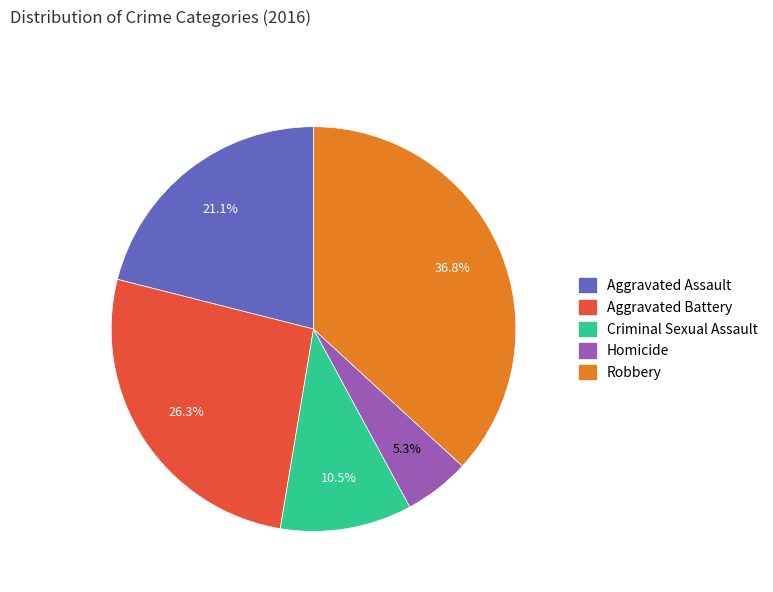

To the nearest percent, what portion does Aggravated Battery represent?

26%